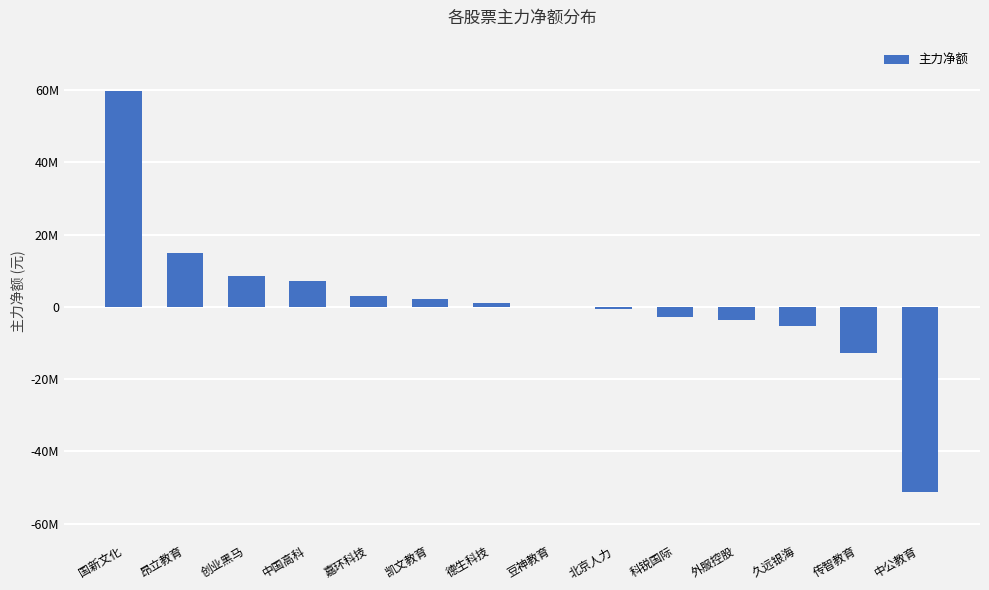

Is it true that the value at 科锐国际 is -2893214?

True